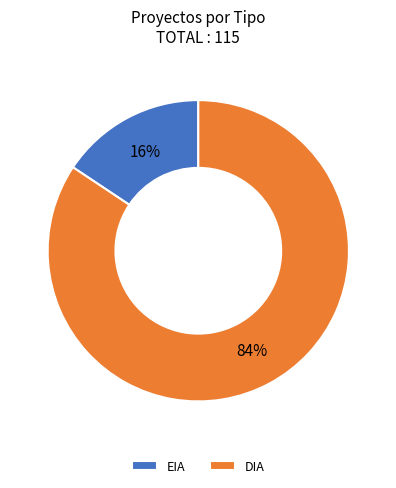

To the nearest percent, what is the average slice percentage?

50%